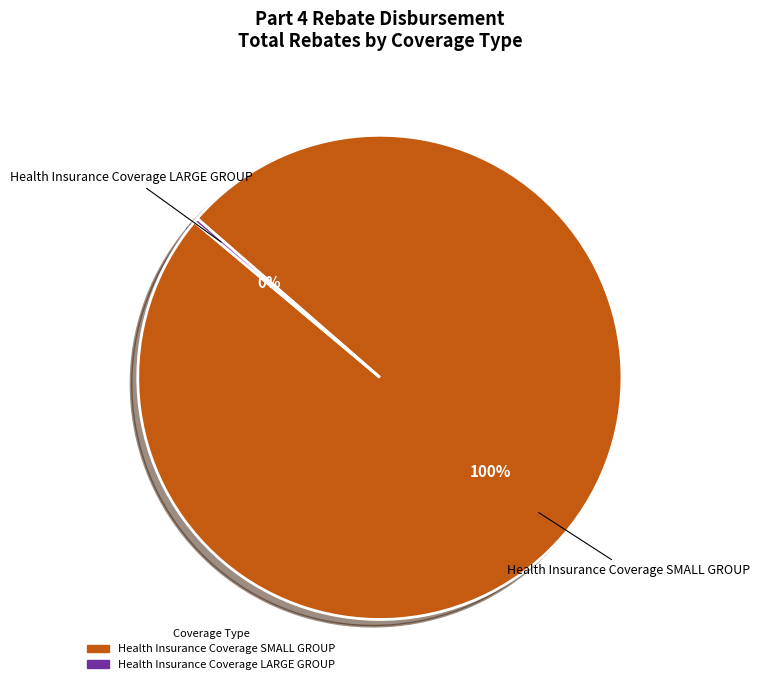

Is there a majority slice in this chart?

Yes